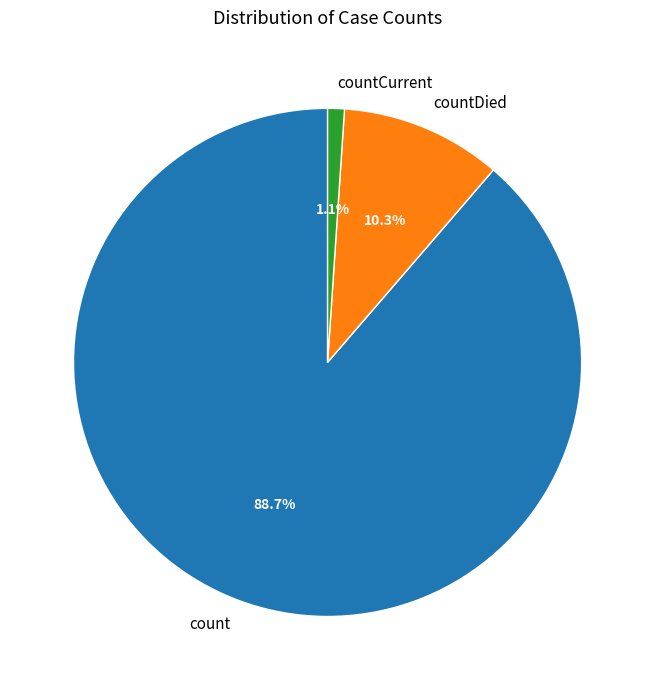

To the nearest percent, what is the difference between the largest and smallest slice percentages?

88%